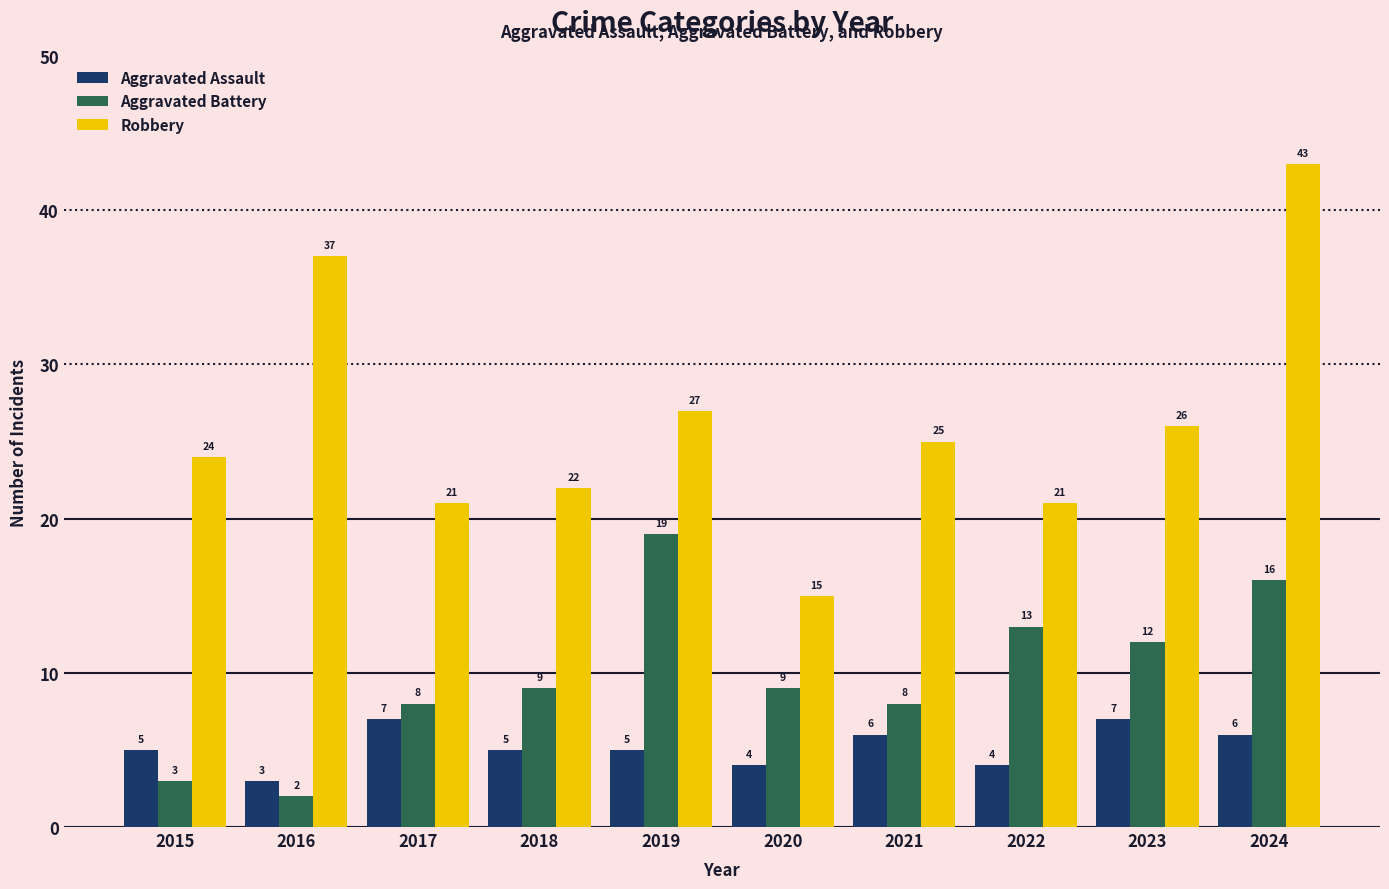

What is the sum of all Aggravated Assault values?

52